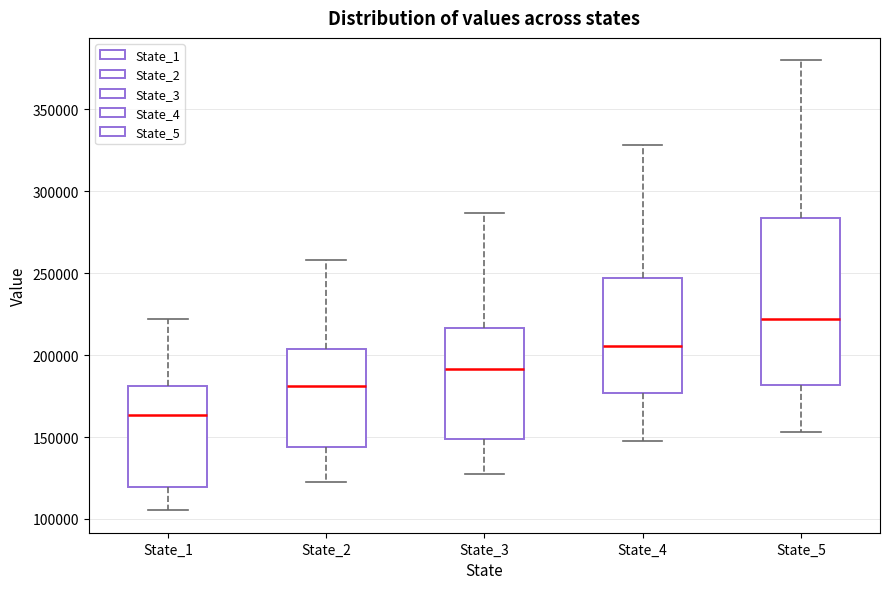

Comparing the boxes themselves (not the whiskers), which one is the tallest?

State_5